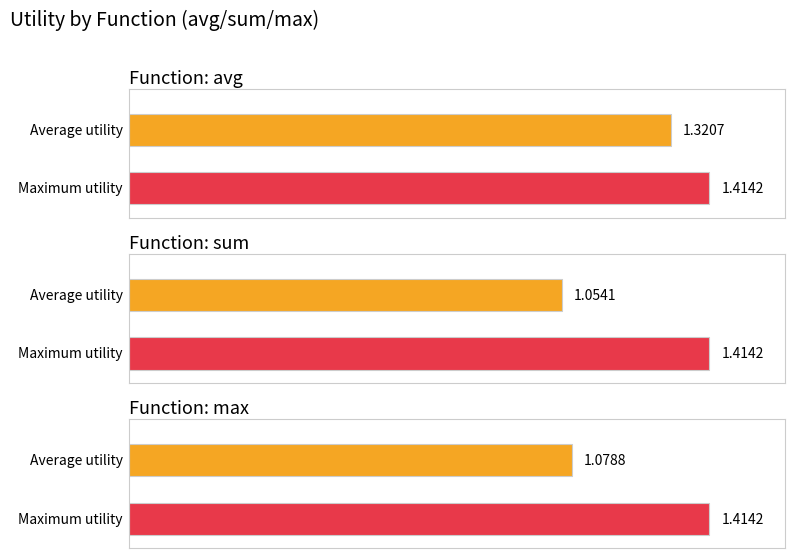

At how many categories does at least one series exceed 1?

3